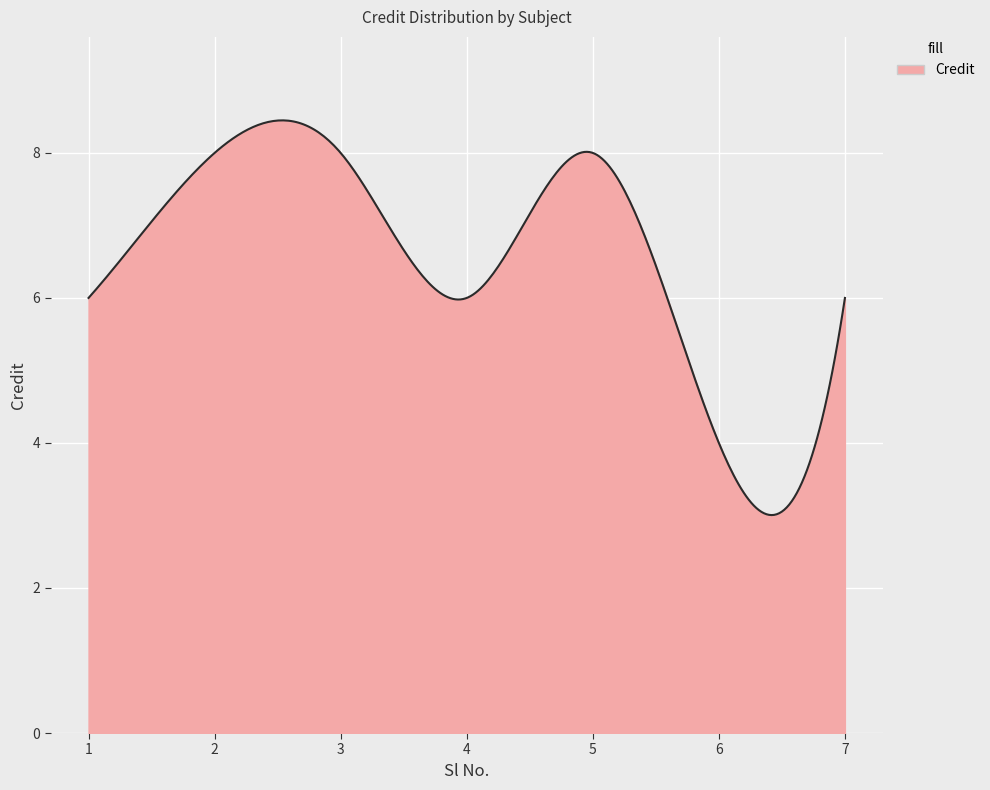

What is the maximum value shown in the chart?

8.4